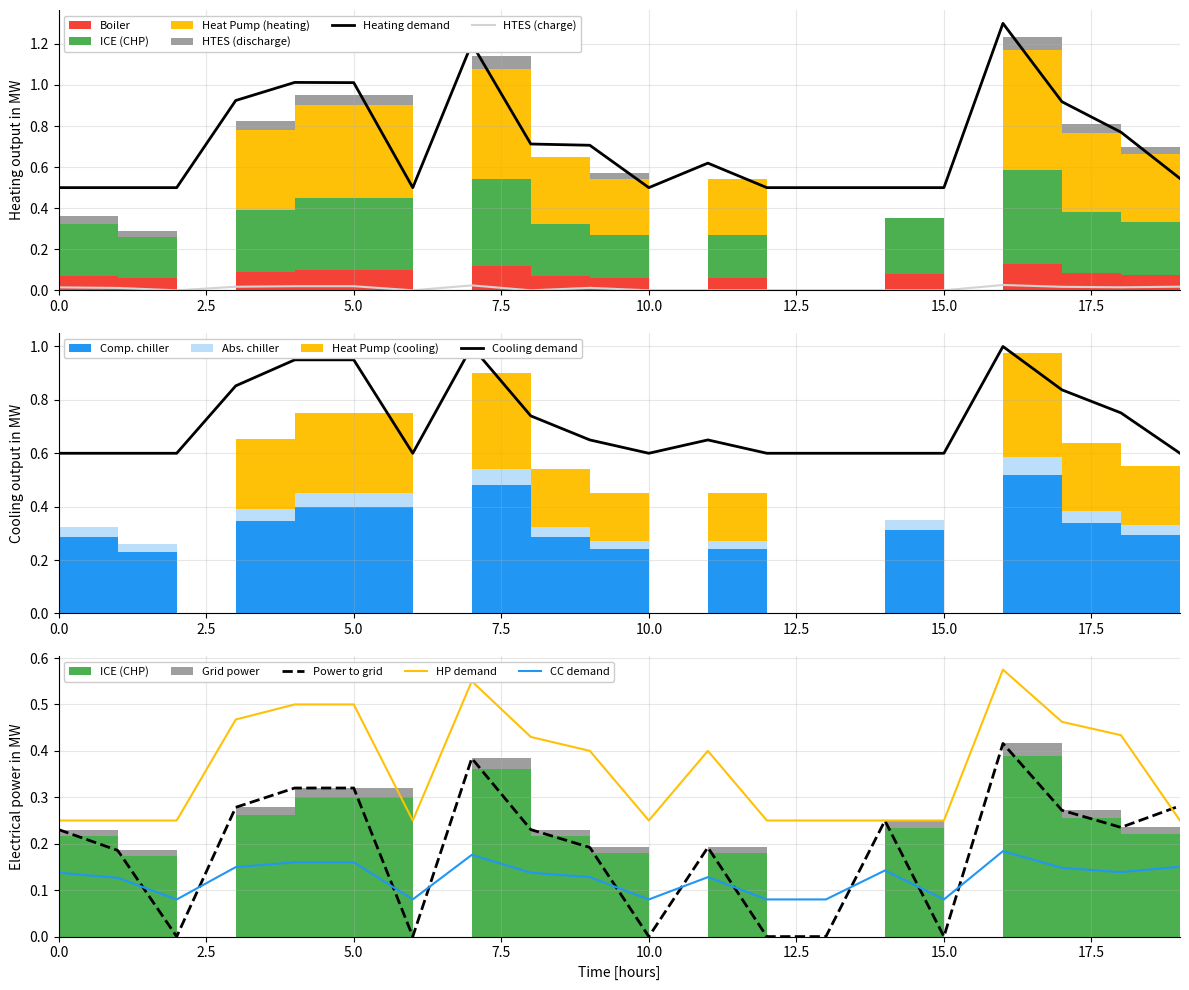

Reading left to right, transcribe all the data shown in this chart.

Heating demand: 0.5	0.5	0.5	0.9	1.0	1.0	0.5	1.2	0.7	0.7	0.5	0.6	0.5	0.5	0.5	0.5	1.3	0.9	0.8	0.5
HTES (charge): 0.0	0.0	0.0	0.0	0.0	0.0	0.0	0.0	0.0	0.0	0.0	0.0	0.0	0.0	0.0	0.0	0.0	0.0	0.0	0.0
Cooling demand: 0.6	0.6	0.6	0.9	0.9	0.9	0.6	1.0	0.7	0.7	0.6	0.7	0.6	0.6	0.6	0.6	1.0	0.8	0.8	0.6
Power to grid: 0.2	0.2	0.0	0.3	0.3	0.3	0.0	0.4	0.2	0.2	0.0	0.2	0.0	0.0	0.2	0.0	0.4	0.3	0.2	0.3
HP demand: 0.2	0.2	0.2	0.5	0.5	0.5	0.2	0.6	0.4	0.4	0.2	0.4	0.2	0.2	0.2	0.2	0.6	0.5	0.4	0.2
CC demand: 0.1	0.1	0.1	0.1	0.2	0.2	0.1	0.2	0.1	0.1	0.1	0.1	0.1	0.1	0.1	0.1	0.2	0.1	0.1	0.2